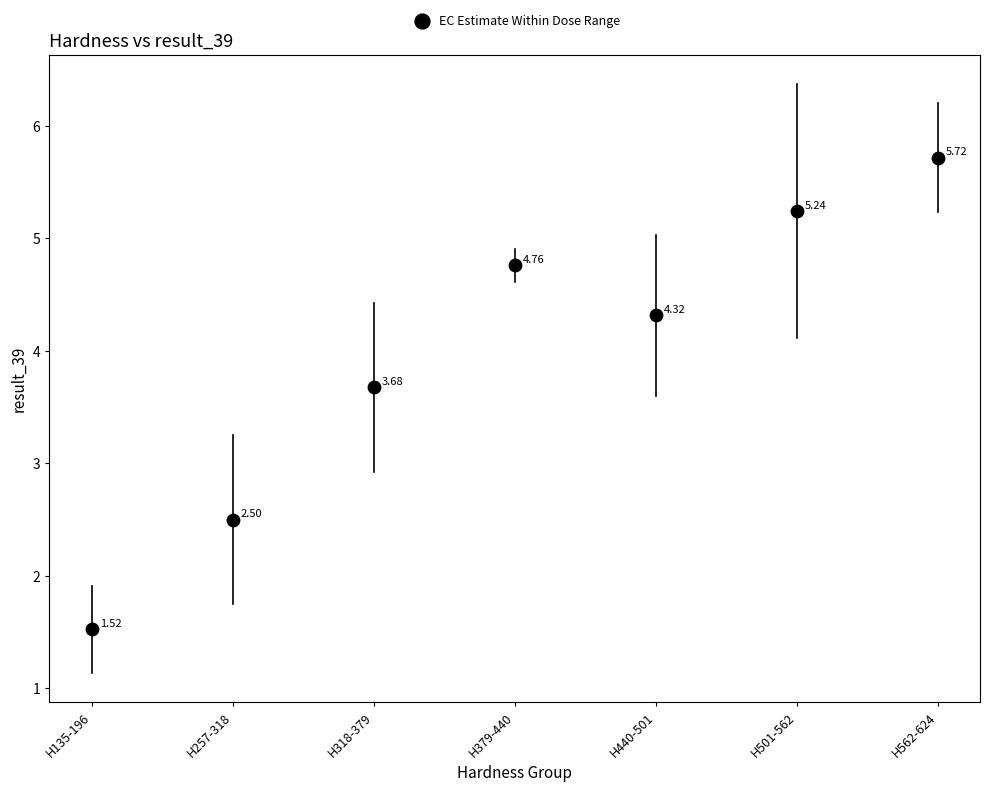

What is the average Y value?

4.0